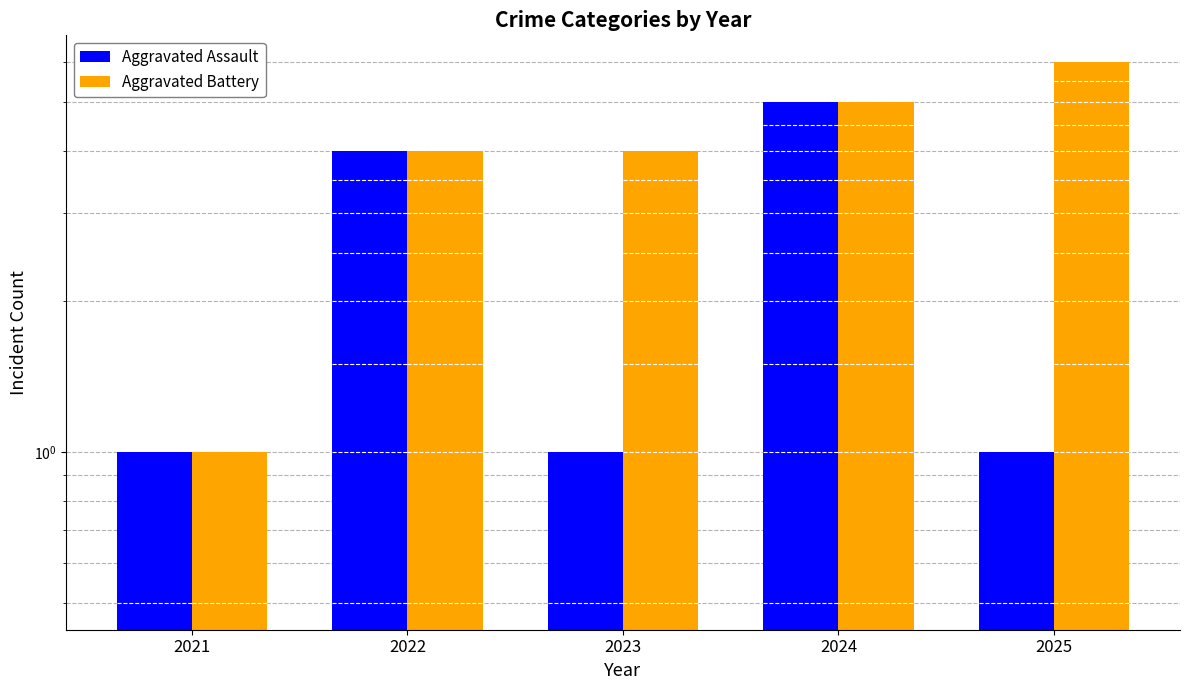

What is the approximate value of Aggravated Battery at 2023?

4